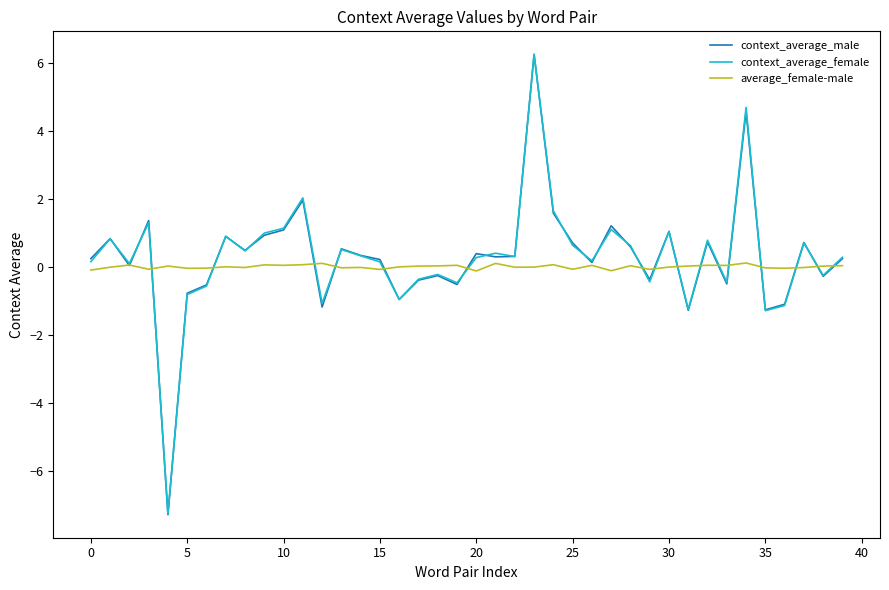

What is the minimum value shown in the chart?

-7.3